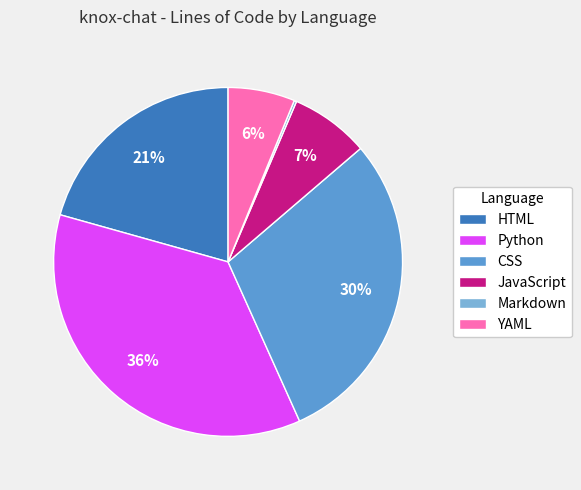

Approximately how many times larger is the value at HTML compared to Python?

0.6